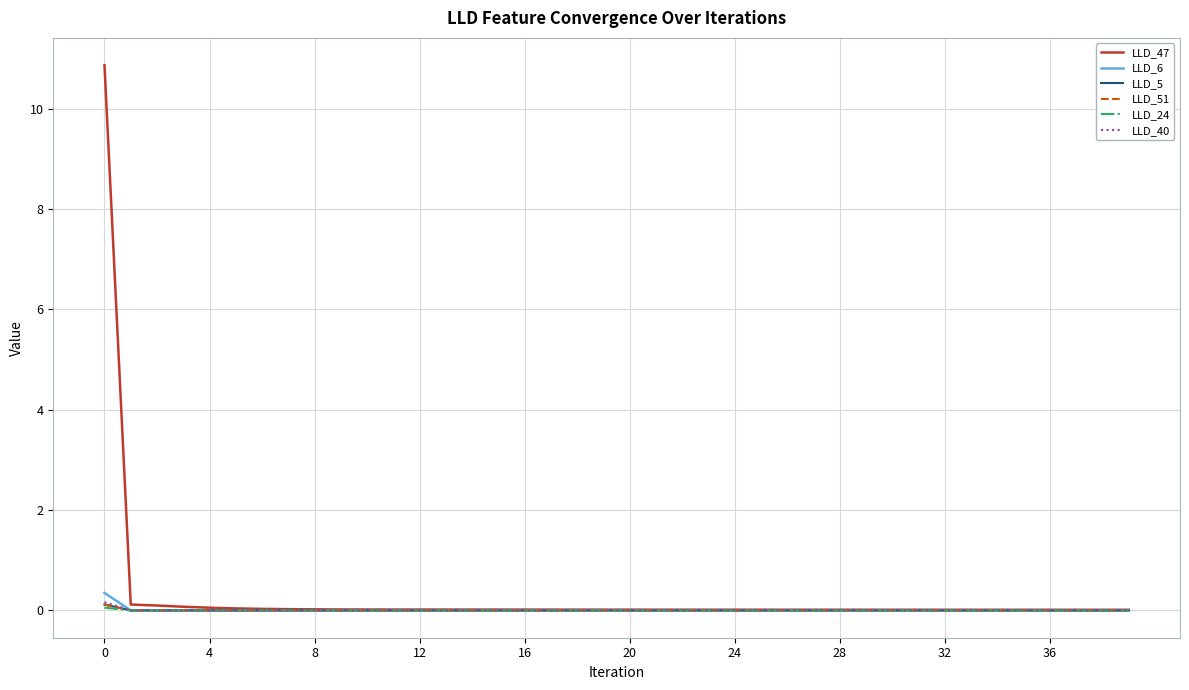

What is the maximum value shown in the chart?

10.9